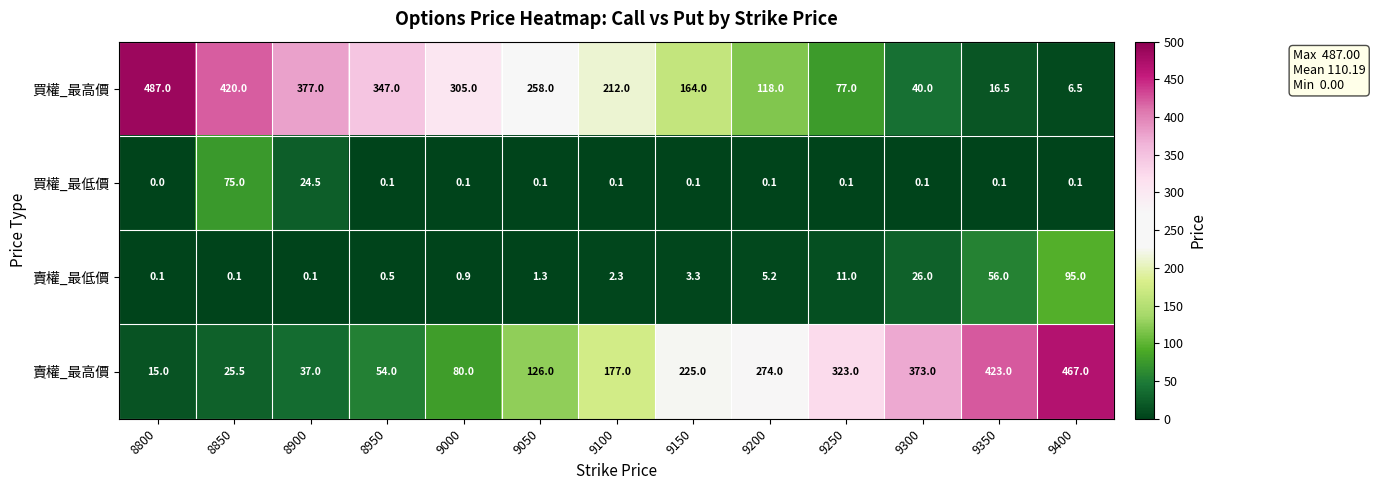

What is the total value across all series at 9000?

386.0